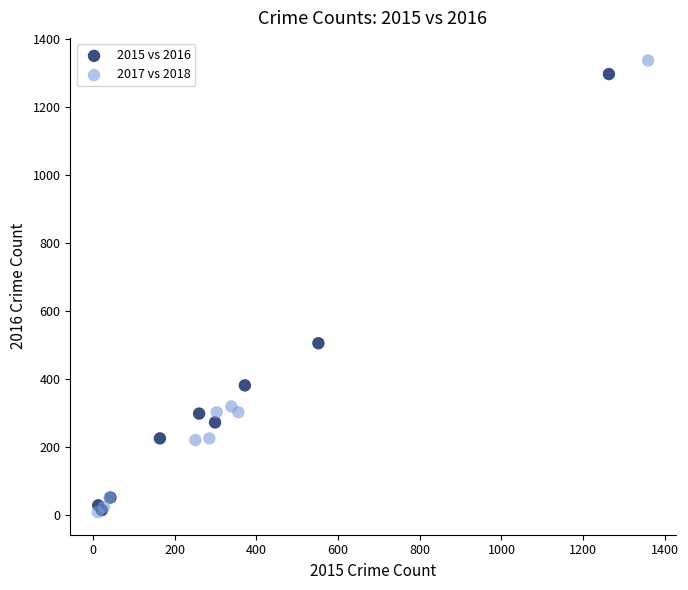

Which series has the widest spread of Y values?

2017 vs 2018